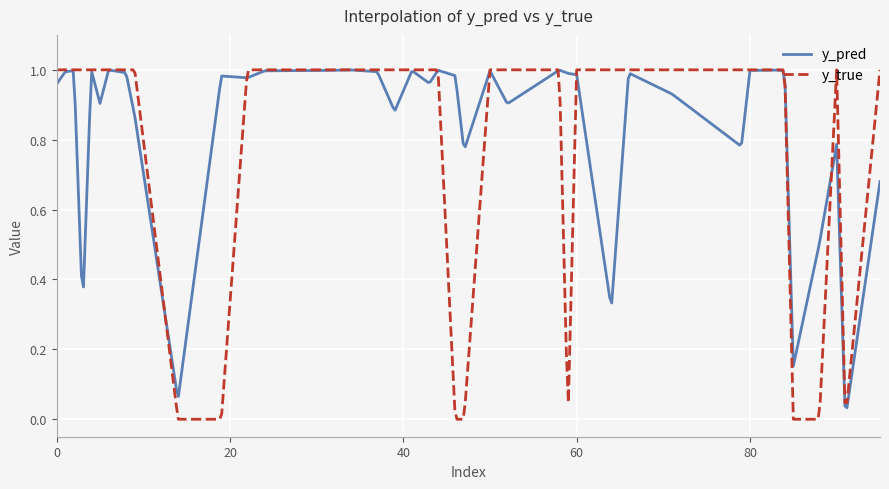

Which series has the widest spread of values?

y_true